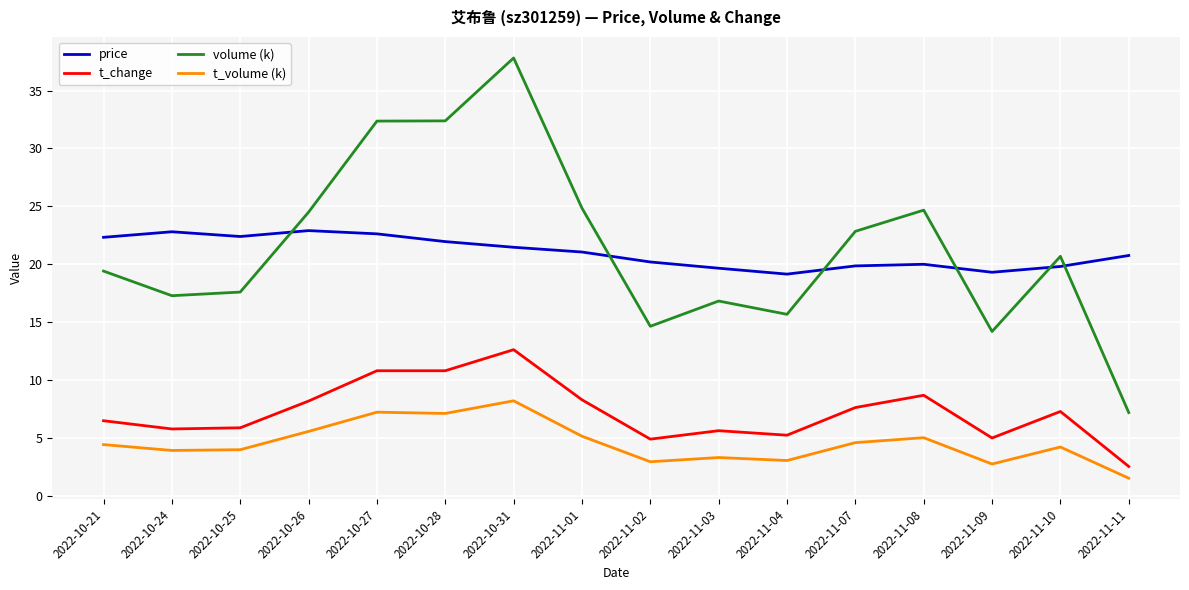

What is the difference between the highest and lowest values at 2022-11-08?

19.7